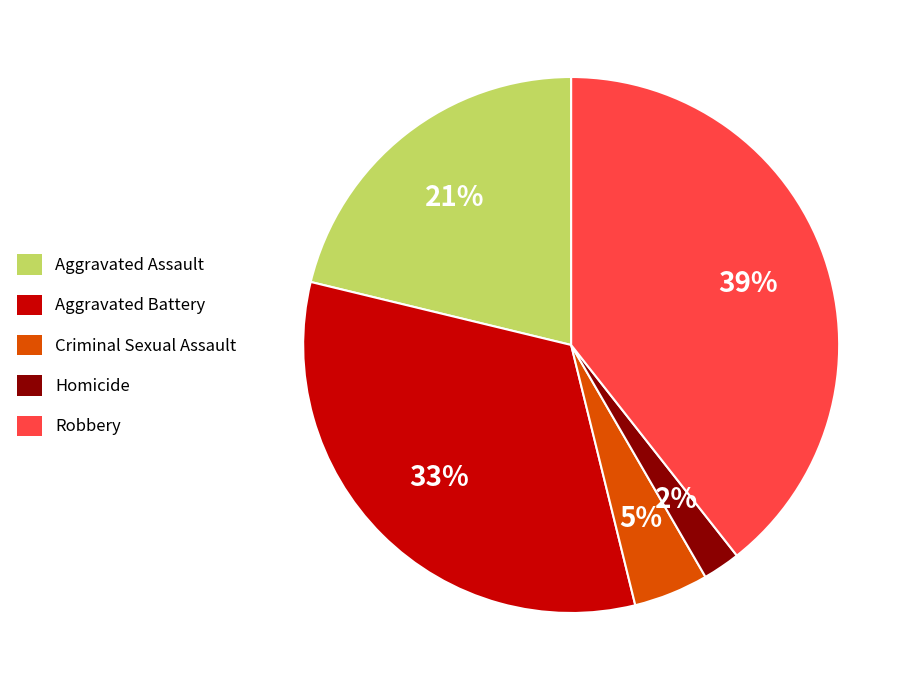

To the nearest percent, what is the combined percentage of Aggravated Battery and Homicide?

35%